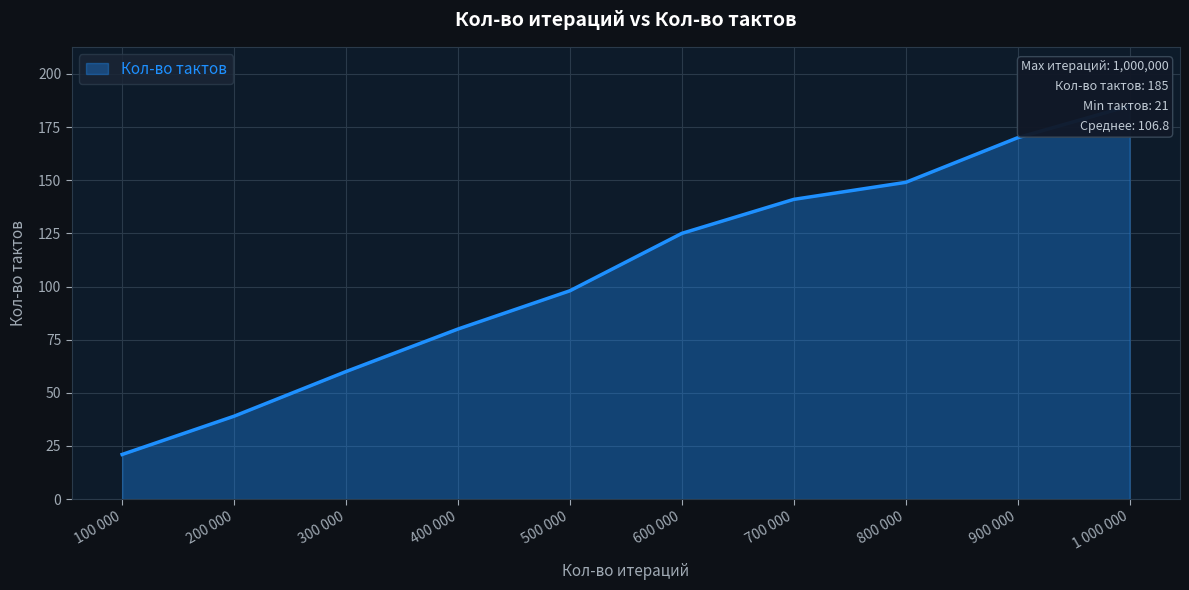

What is the change in value from 300 000 to 700 000?

+81